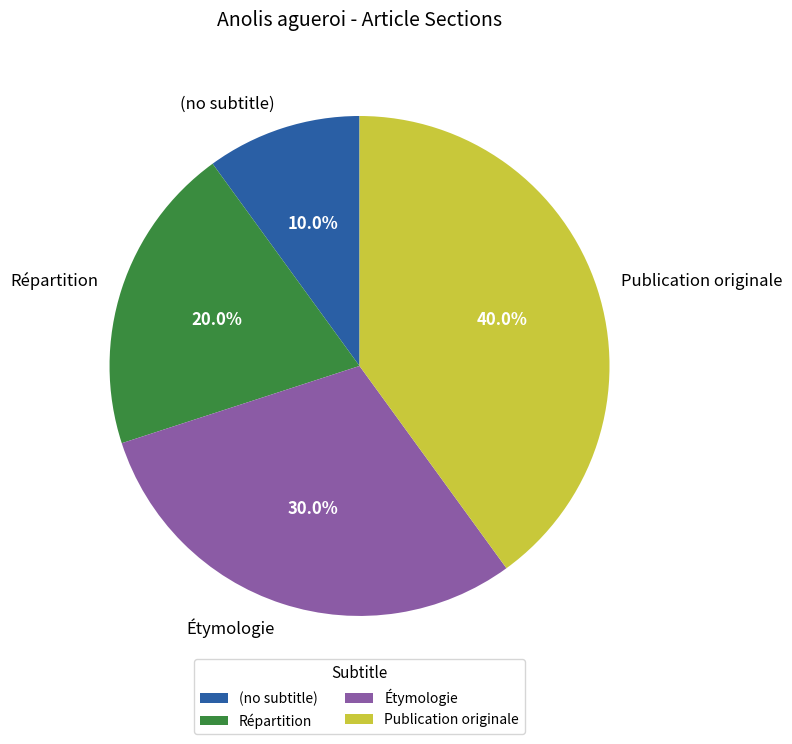

What is the total percentage of (no subtitle) and Répartition?

30.0%